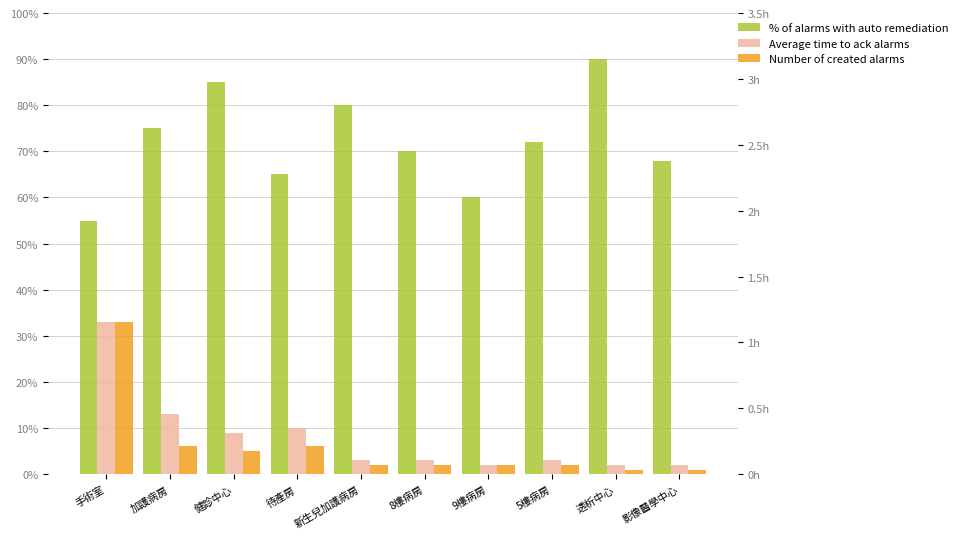

Which series has the largest total across all categories?

% of alarms with auto remediation